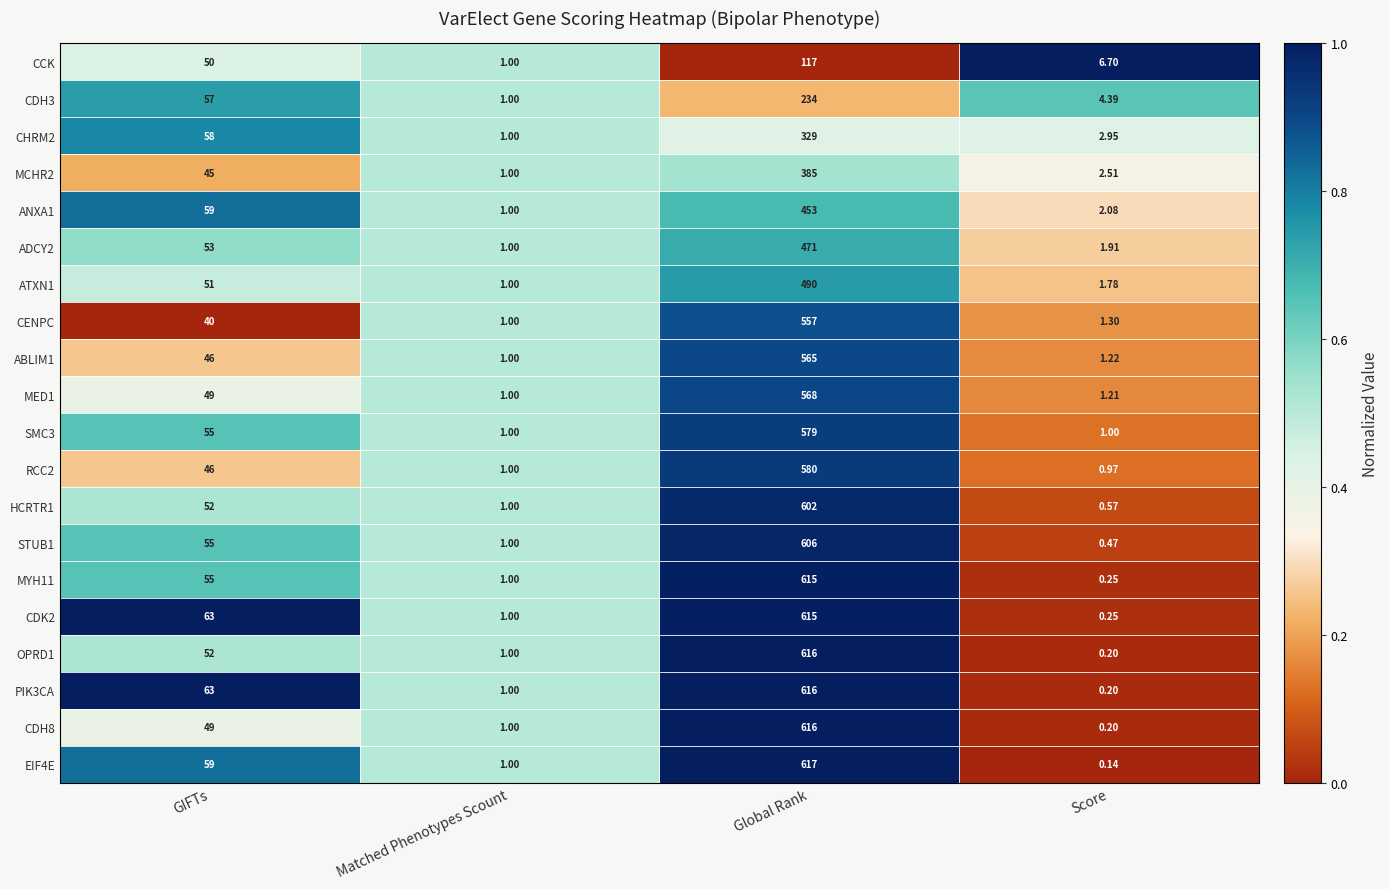

Which series has the largest total across all categories?

PIK3CA